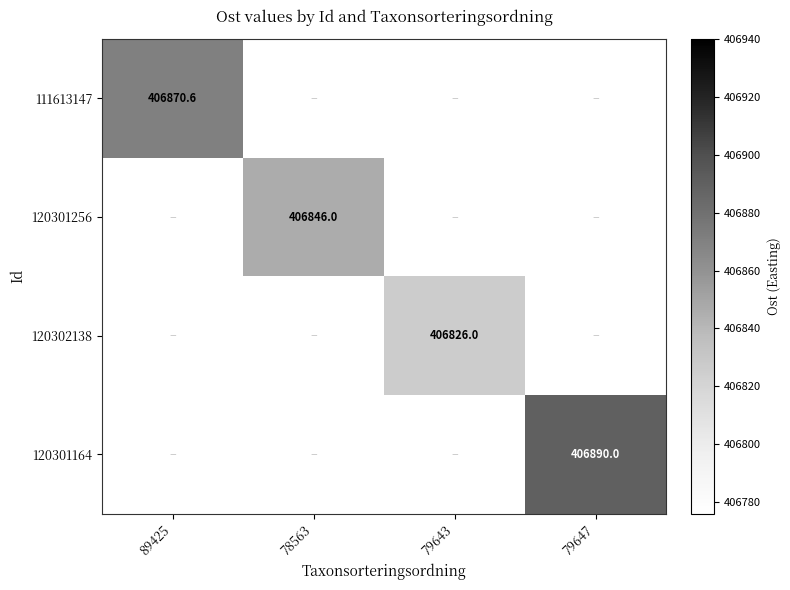

At how many categories does at least one series exceed 406885?

1